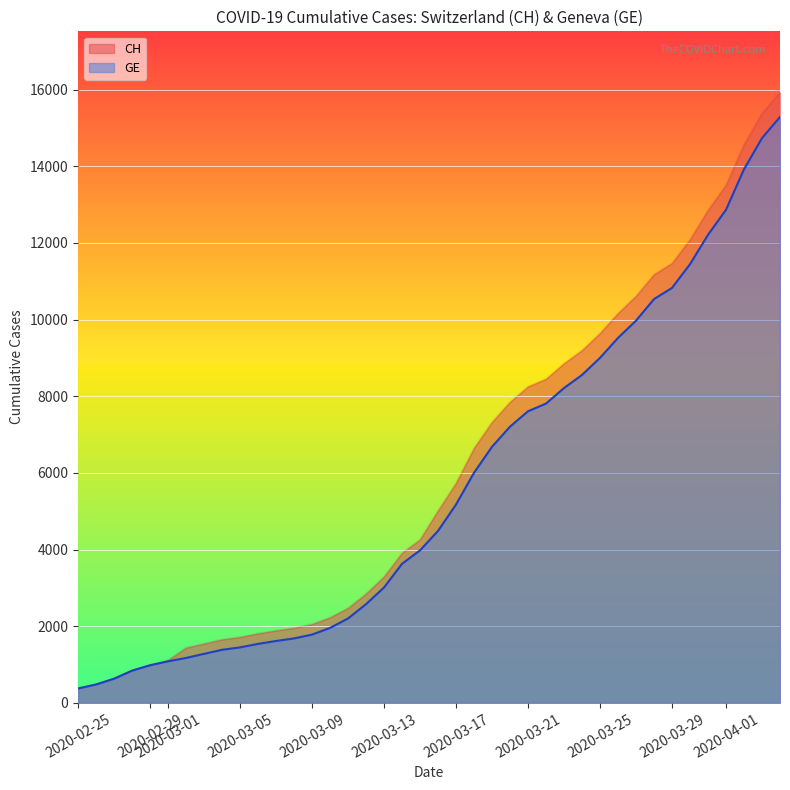

Which series has the largest range (max minus min)?

CH